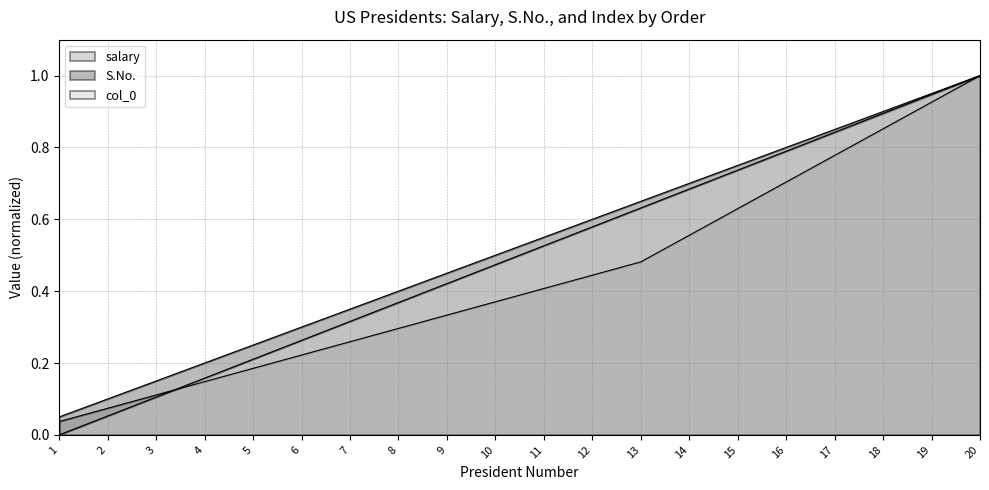

The value of salary at 16 is 0.7. True or false?

True